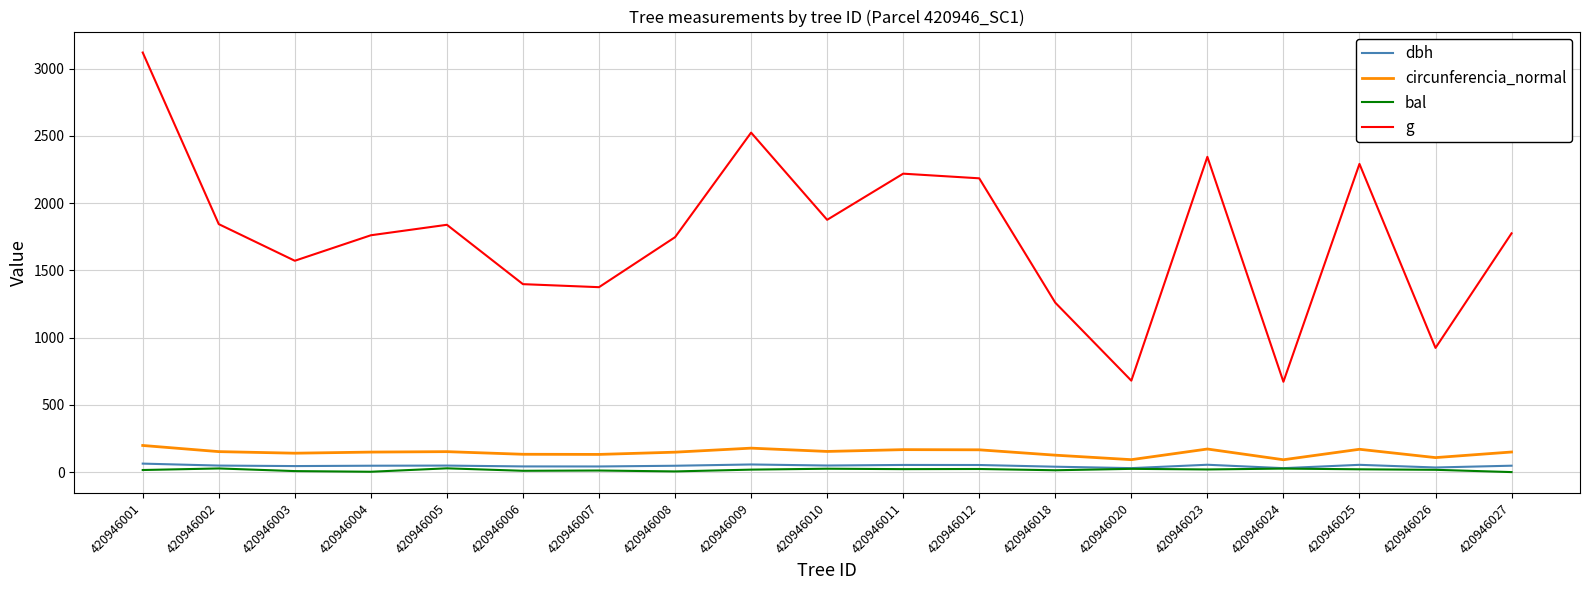

Which series has the largest total across all categories?

g